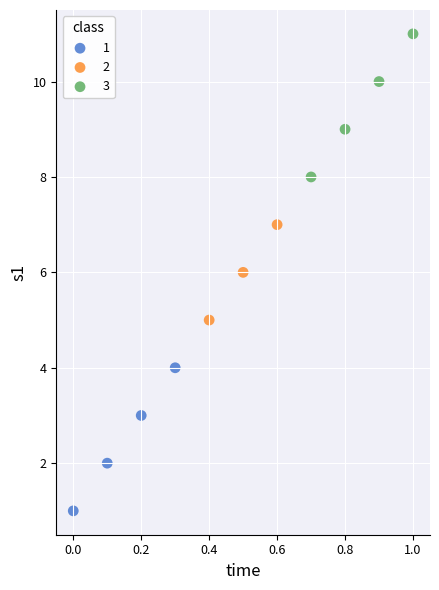

Which series contains the lowest Y value?

1